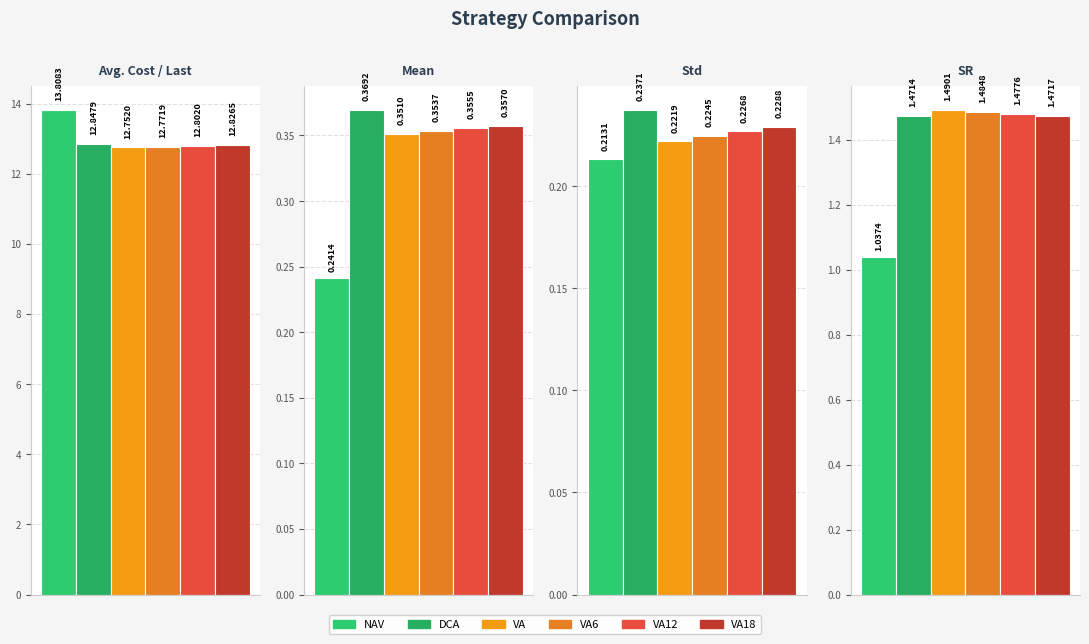

Reading left to right, transcribe all the data shown in this chart.

NAV: Avg. Cost / Last=13.8	Mean=0.2	Std=0.2	SR=1.0
DCA: Avg. Cost / Last=12.8	Mean=0.4	Std=0.2	SR=1.5
VA: Avg. Cost / Last=12.8	Mean=0.4	Std=0.2	SR=1.5
VA6: Avg. Cost / Last=12.8	Mean=0.4	Std=0.2	SR=1.5
VA12: Avg. Cost / Last=12.8	Mean=0.4	Std=0.2	SR=1.5
VA18: Avg. Cost / Last=12.8	Mean=0.4	Std=0.2	SR=1.5